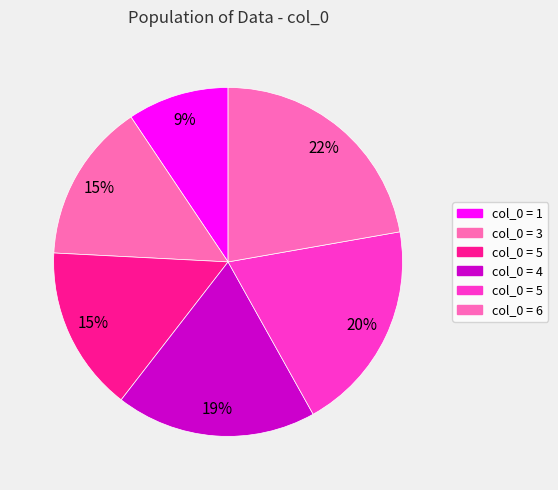

How many segments does this pie chart have?

6